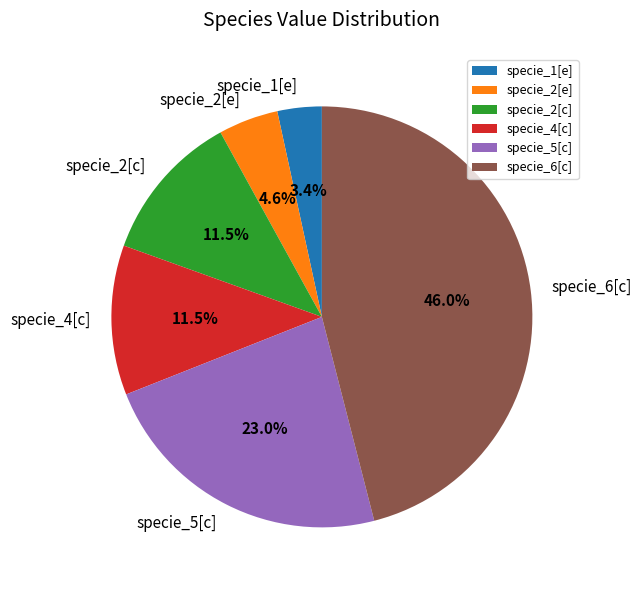

Does specie_1[e] represent more than half of the total?

No